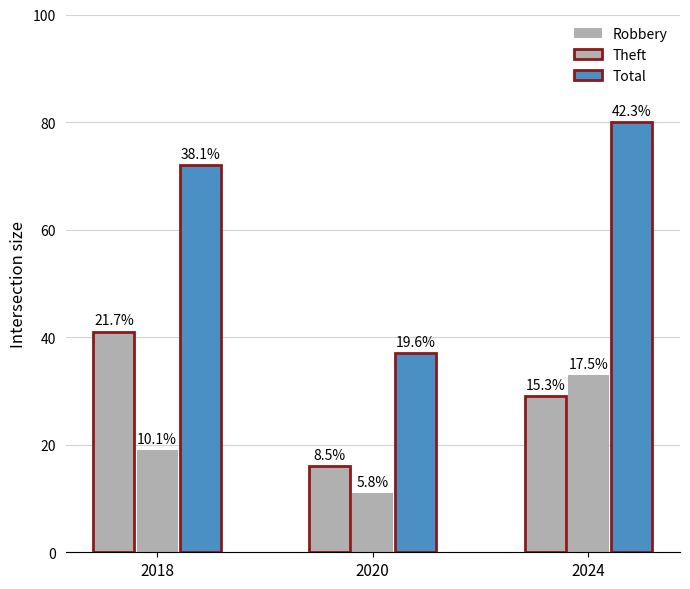

What is the difference between the maximum and minimum values in the Total series?

43